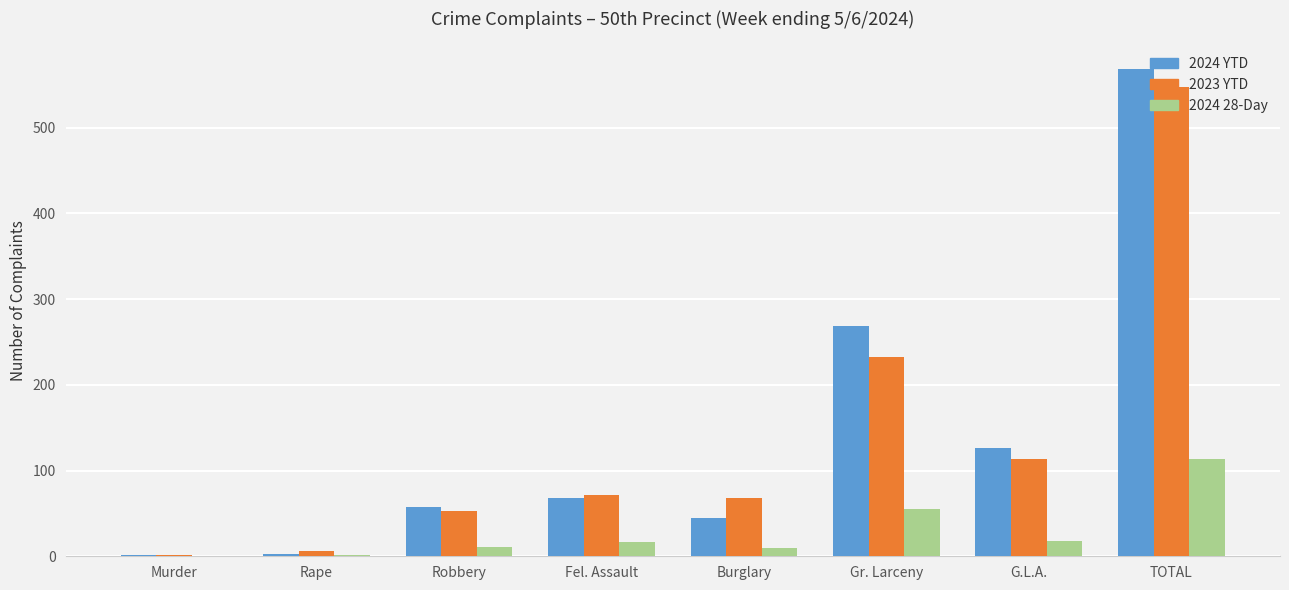

At which category is the sum across all series the highest?

TOTAL